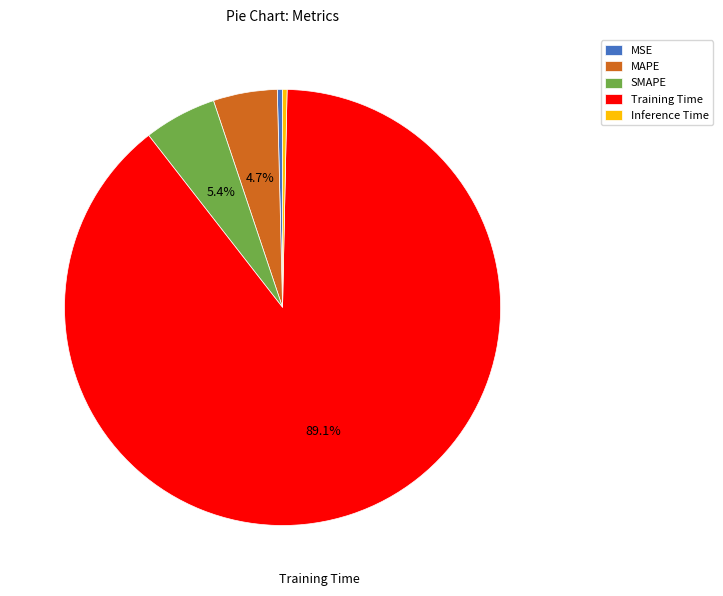

What percentage is the SMAPE slice, to the nearest percent?

5%